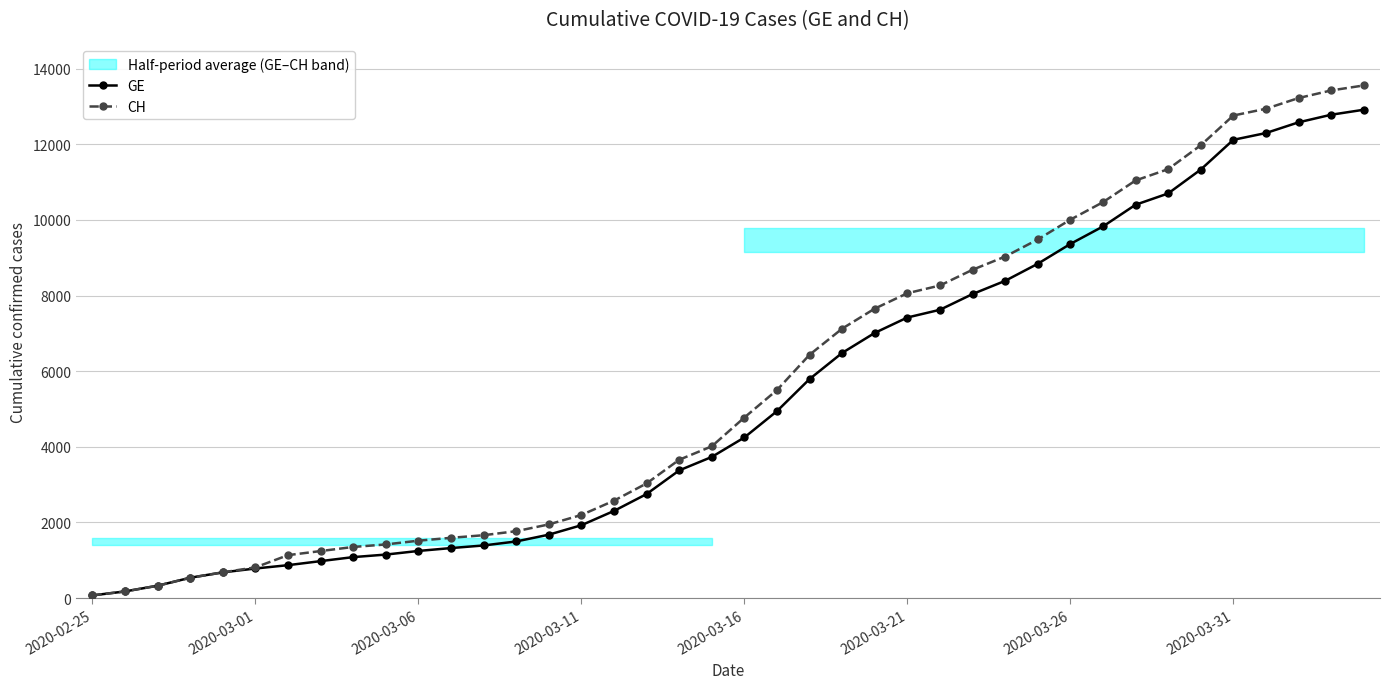

Where is CH nearest to the value 6813?

23